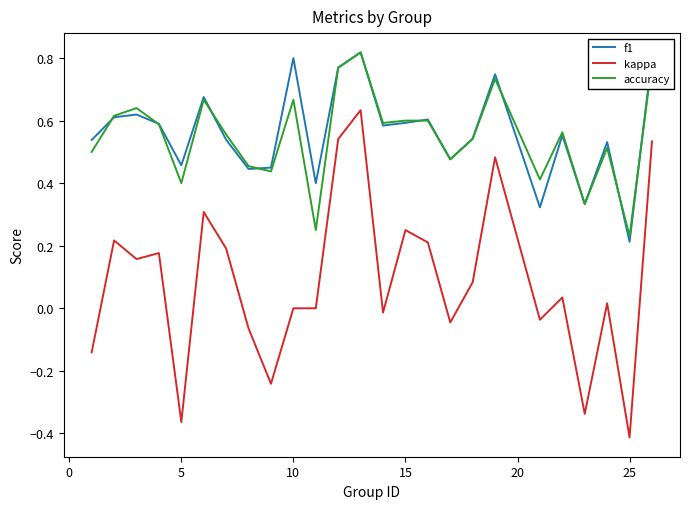

Does the chart display data point markers on the line(s)?

No